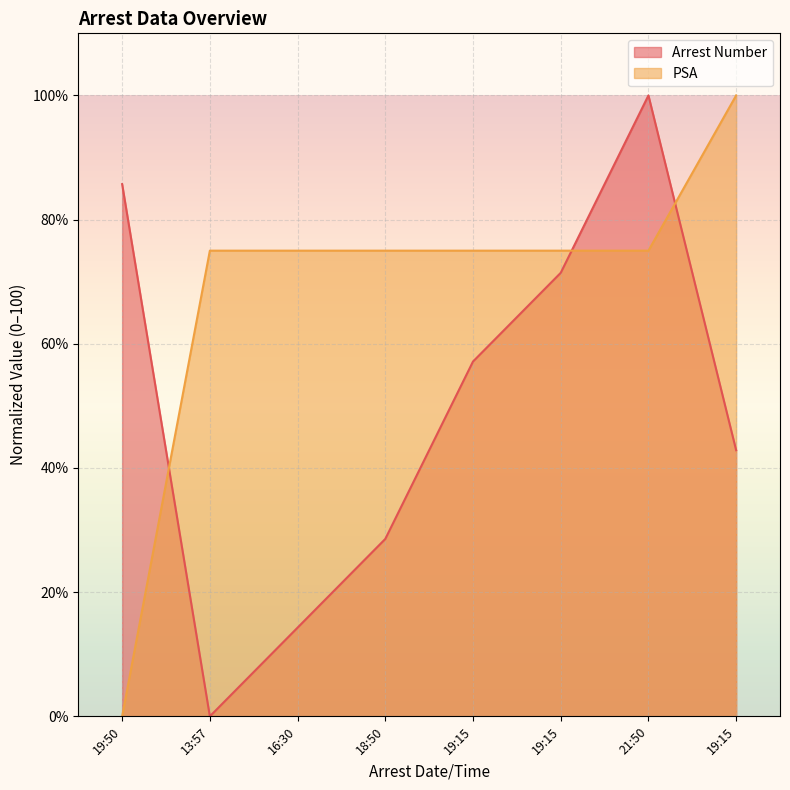

What are all the series names shown in the legend?

Arrest Number, PSA